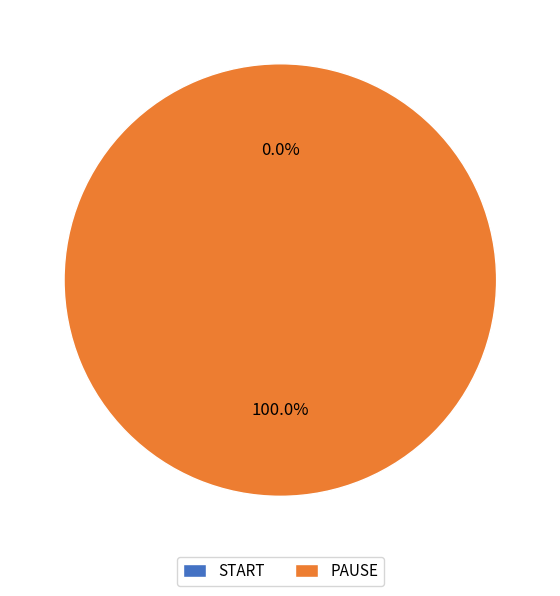

Which slice represents more than half of the pie?

PAUSE